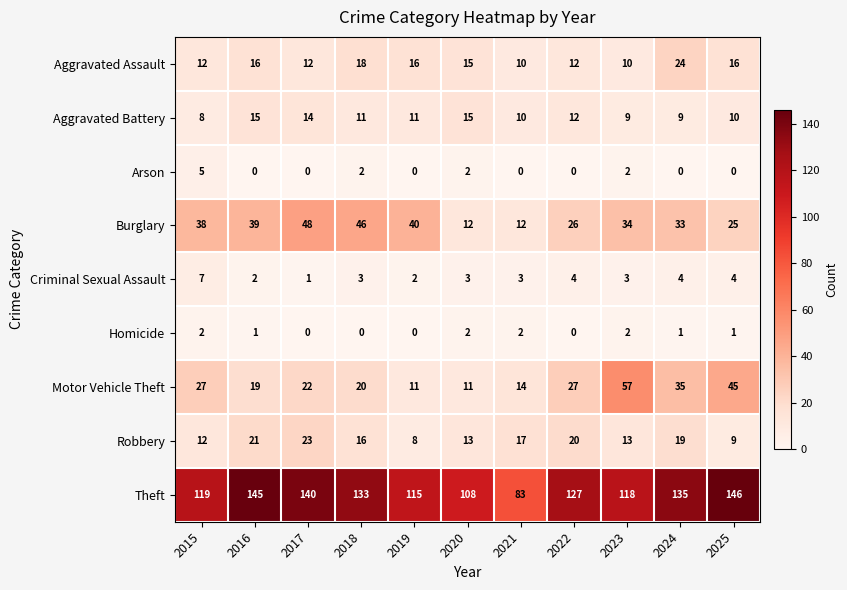

Read the Aggravated Battery value at 2024.

9